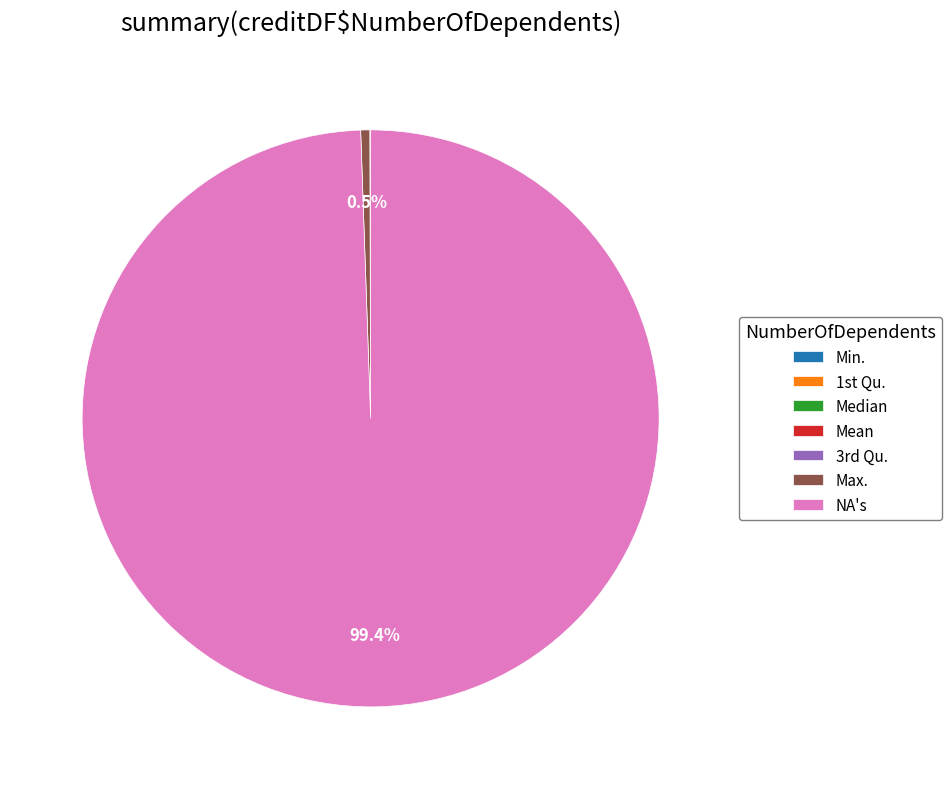

What is the largest slice in the pie chart?

NA's